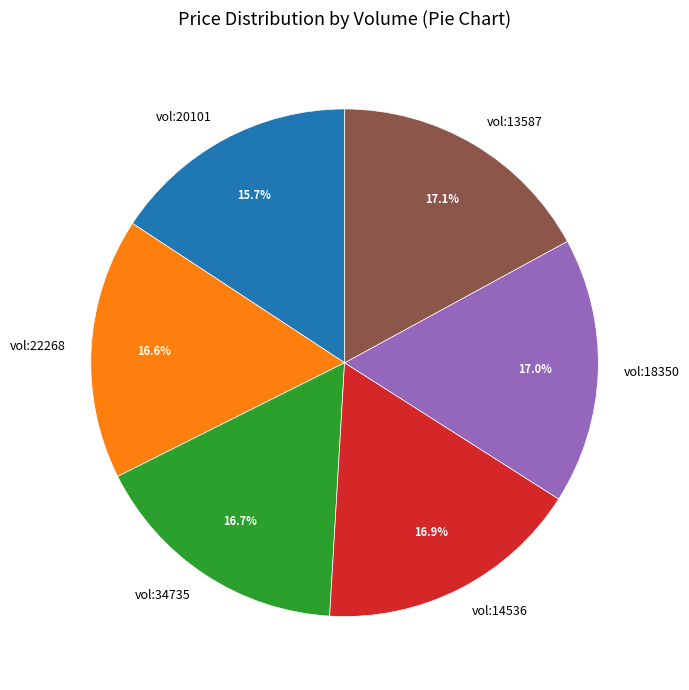

To the nearest percent, what is the average slice percentage?

17%